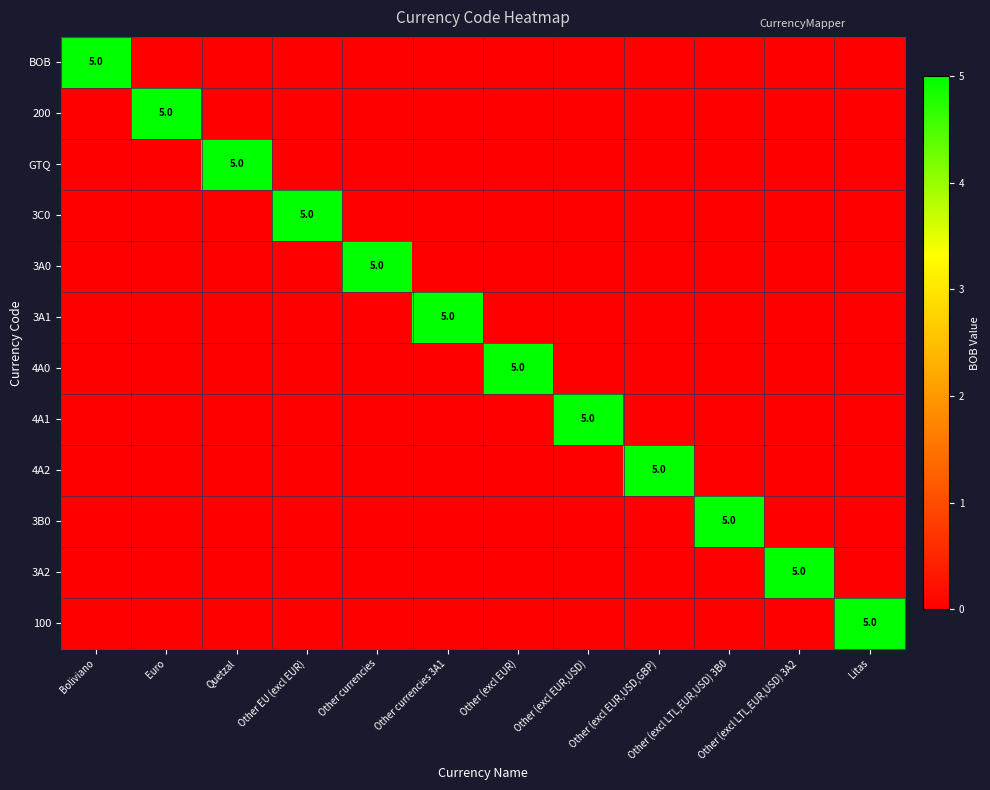

At which category is the sum across all series the highest?

Boliviano